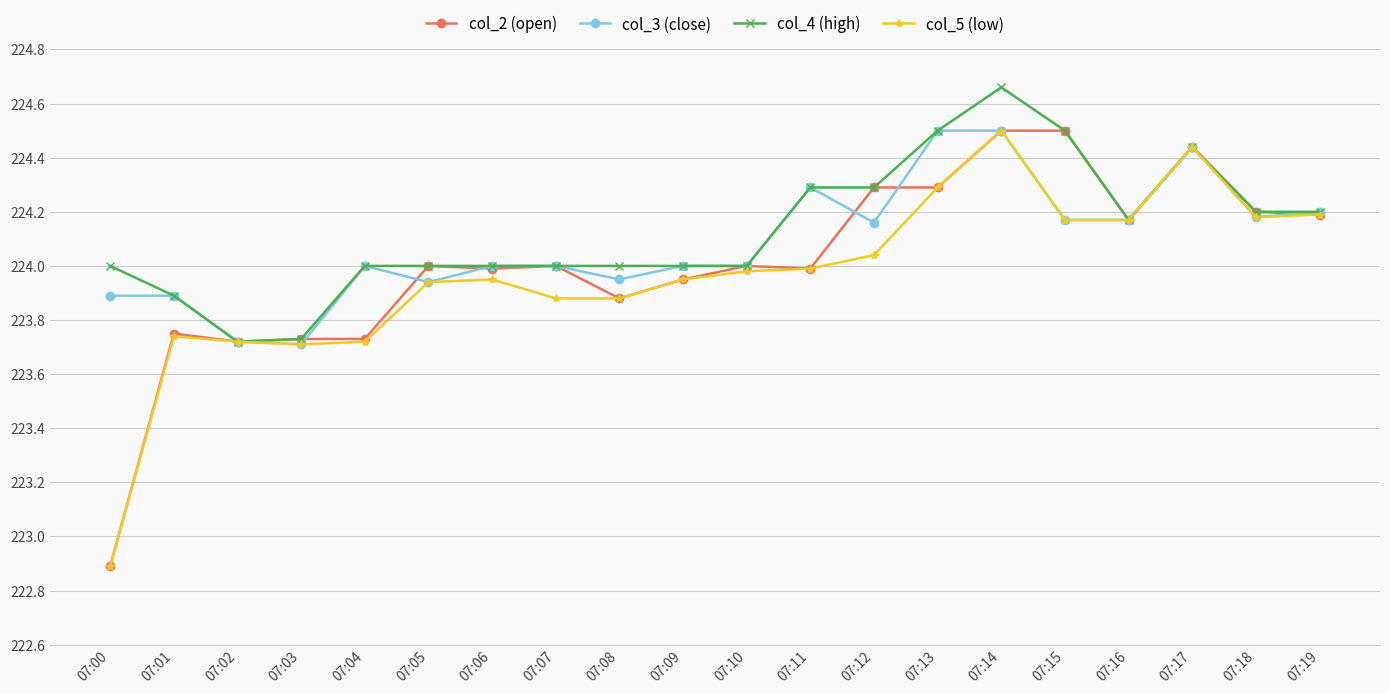

Is this an area chart (filled region under the line)?

No